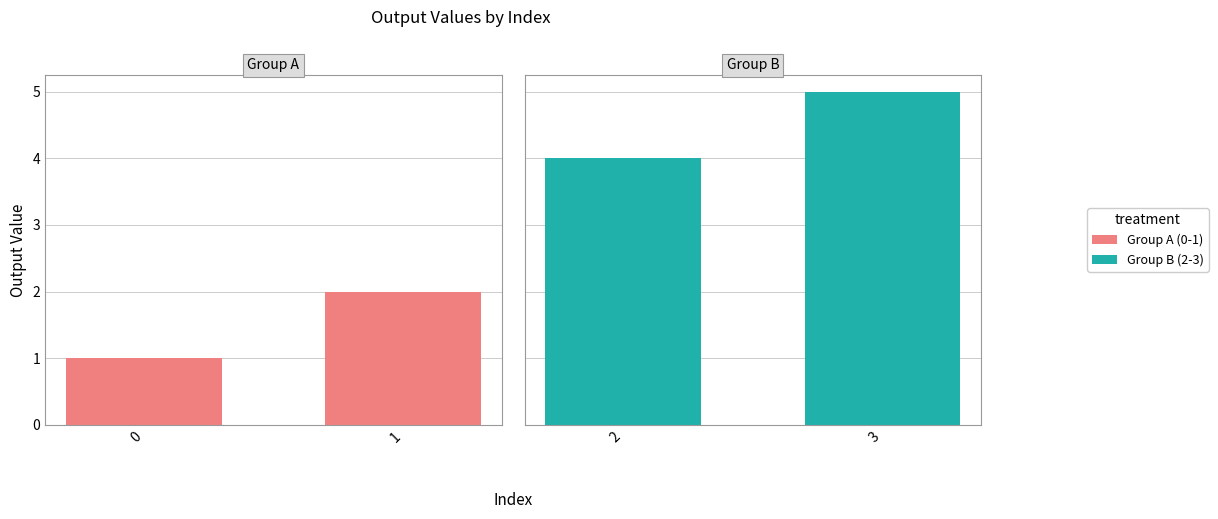

Reading left to right, what are all the values shown in this chart?

Group A (0-1): 1	2
Group B (2-3): 4	5